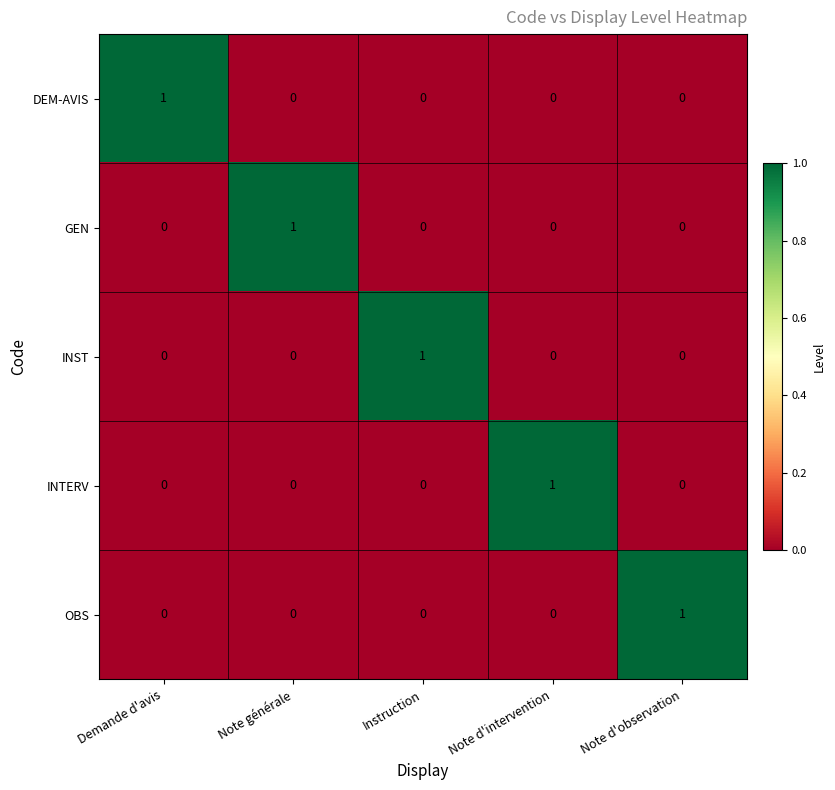

Reading left to right, transcribe all the data shown in this chart.

DEM-AVIS: 1	0	0	0	0
GEN: 0	1	0	0	0
INST: 0	0	1	0	0
INTERV: 0	0	0	1	0
OBS: 0	0	0	0	1